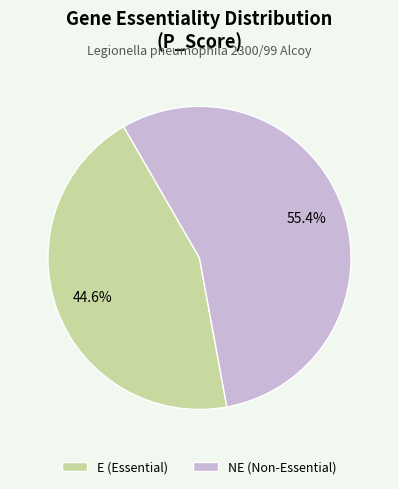

How many slices are in this pie chart?

2